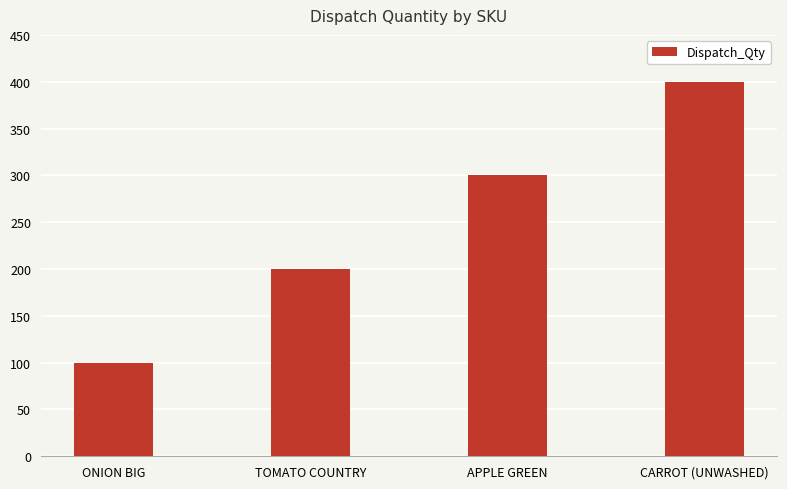

What is the change in value from ONION BIG to TOMATO COUNTRY?

+100